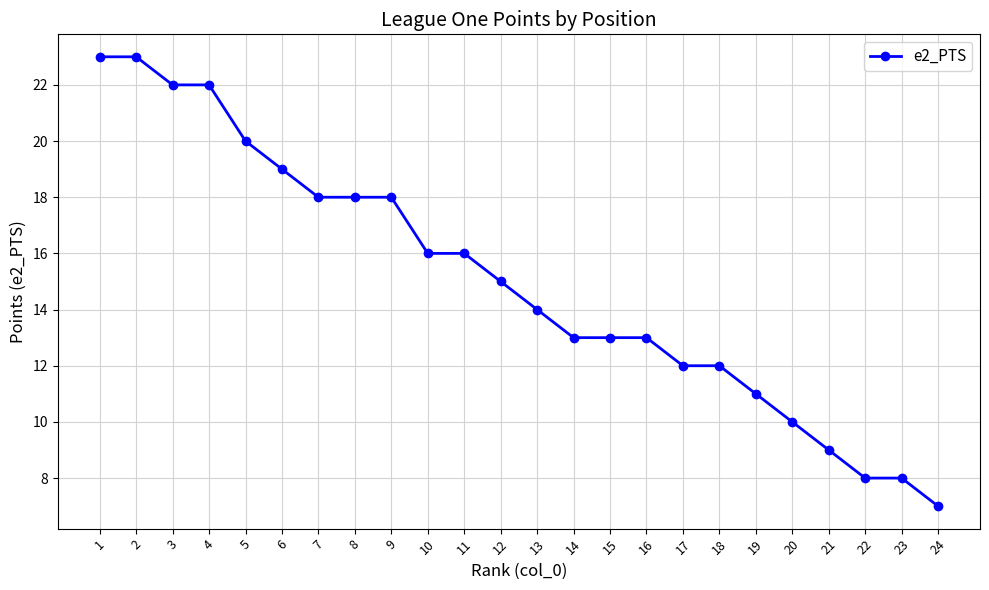

Between 20 and 16, which is larger?

16